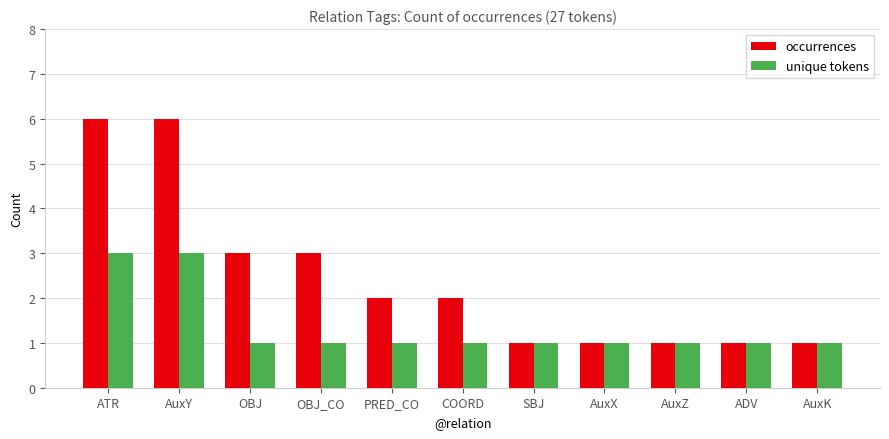

The value of occurrences at PRED_CO is 2. True or false?

True